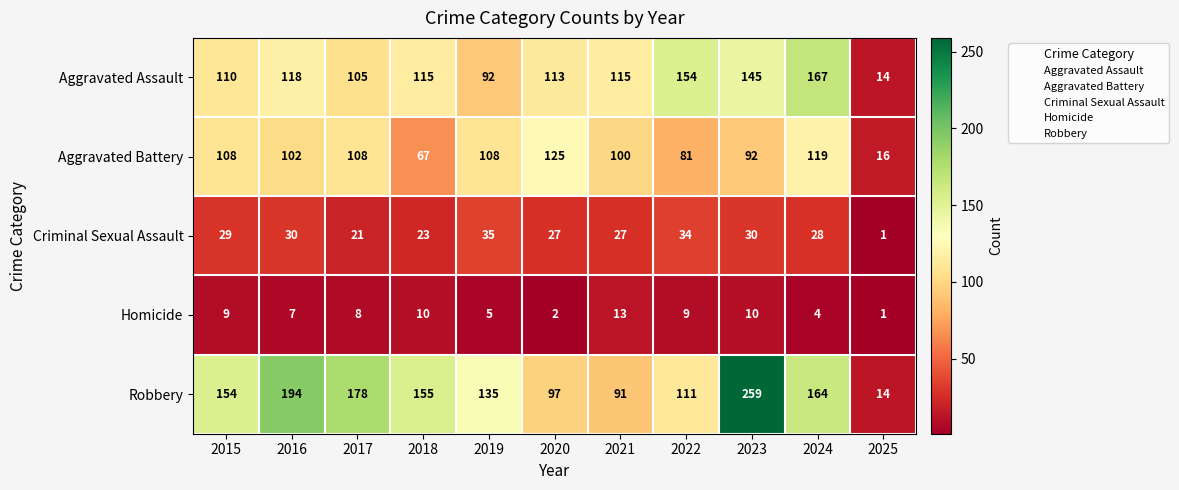

List the series in order of their peak value, highest first.

Robbery, Aggravated Assault, Aggravated Battery, Criminal Sexual Assault, Homicide